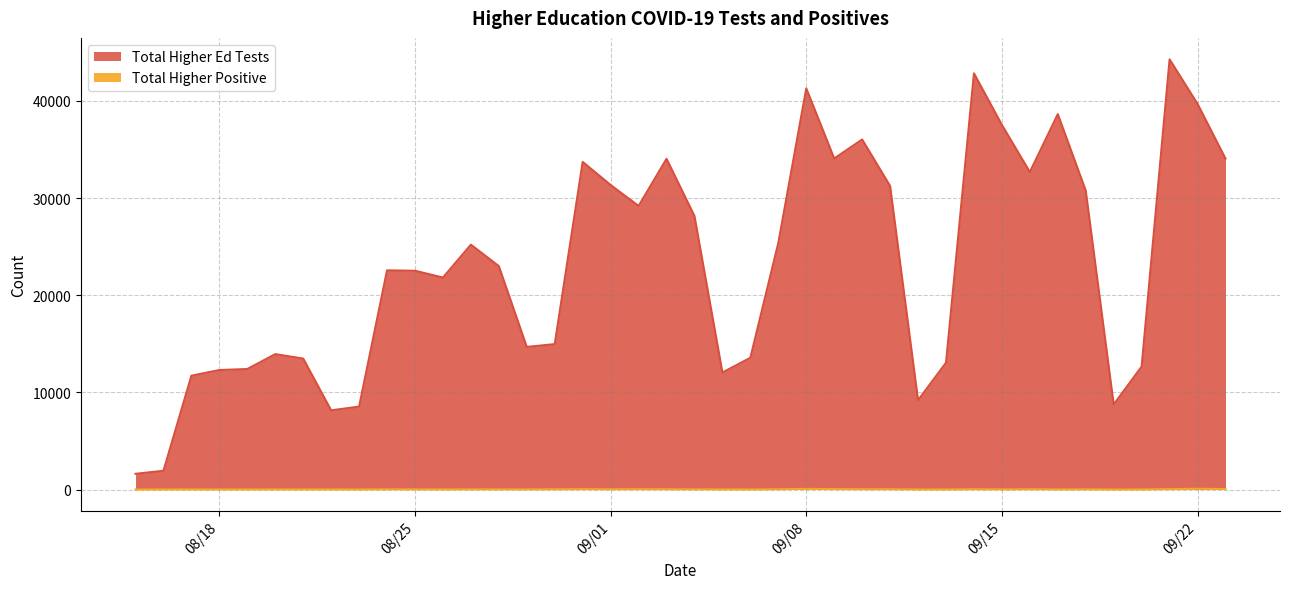

True or false: Total Higher Positive and Total Higher Ed Tests intersect in this chart.

False